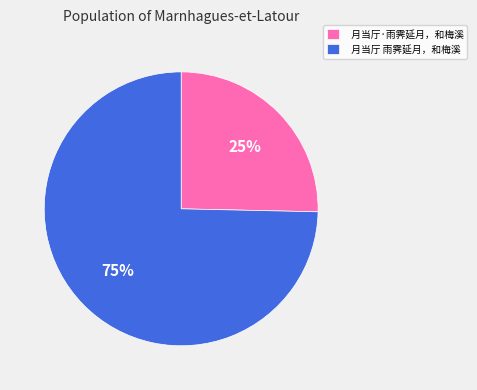

The 月当厅 雨霁延月，和梅溪 slice represents 75% of the pie. True or false?

True